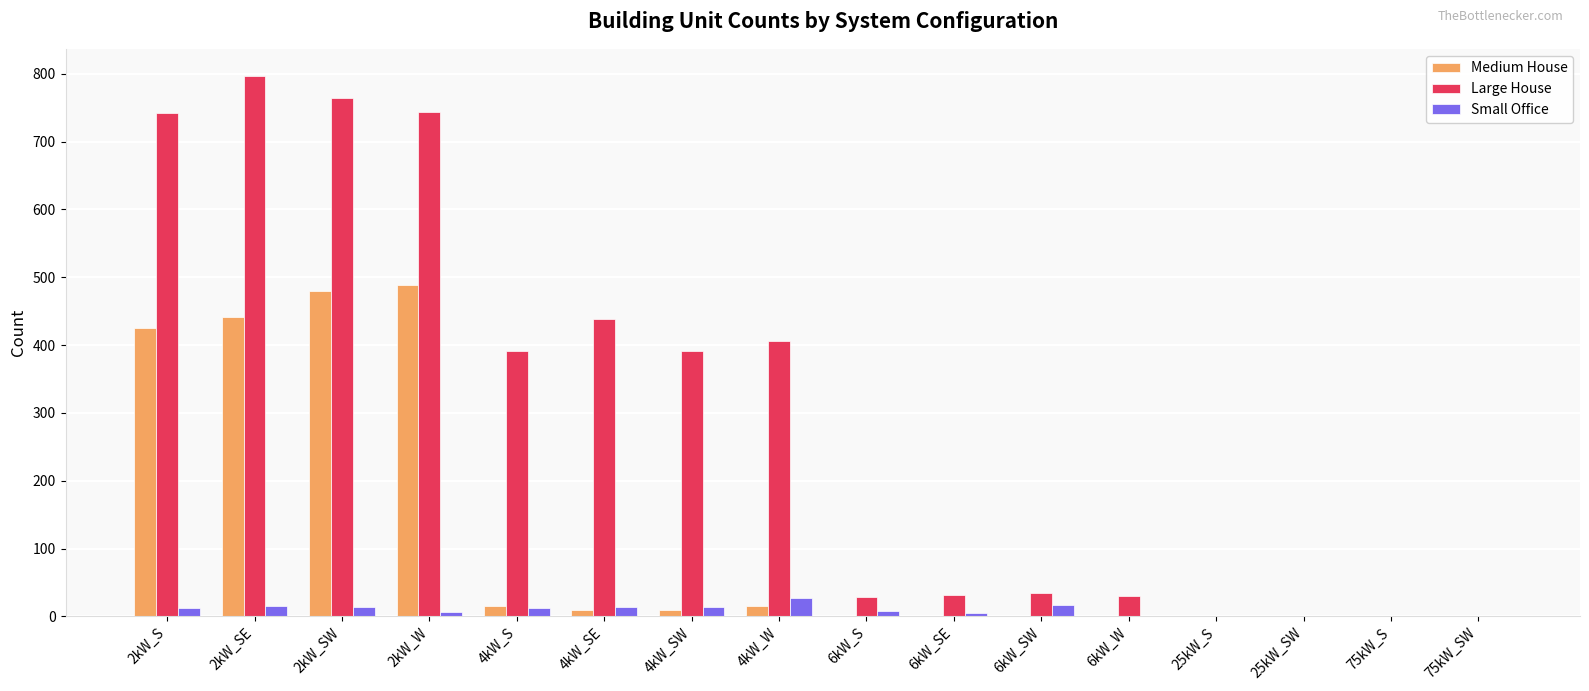

The value of Small Office at 25kW_SW is 0. True or false?

True